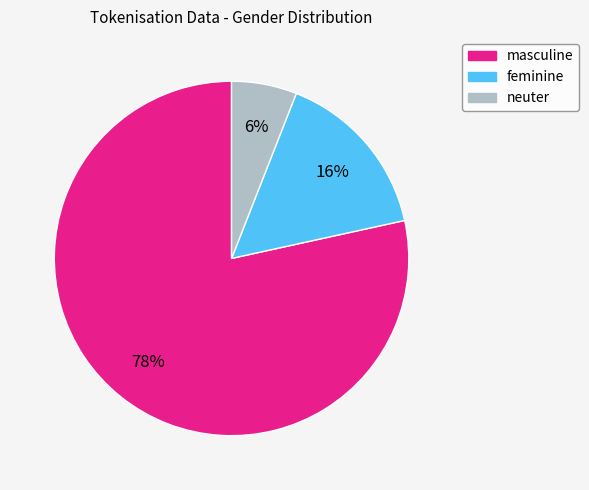

Combined, do feminine and masculine account for over 50%?

Yes